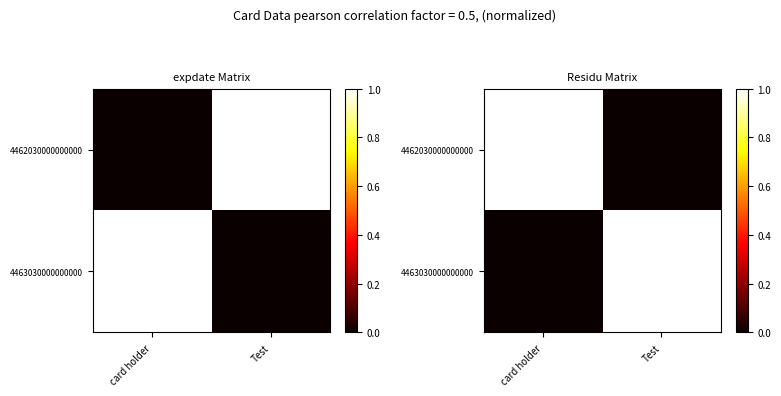

What is the difference between the highest and lowest values at Test?

1